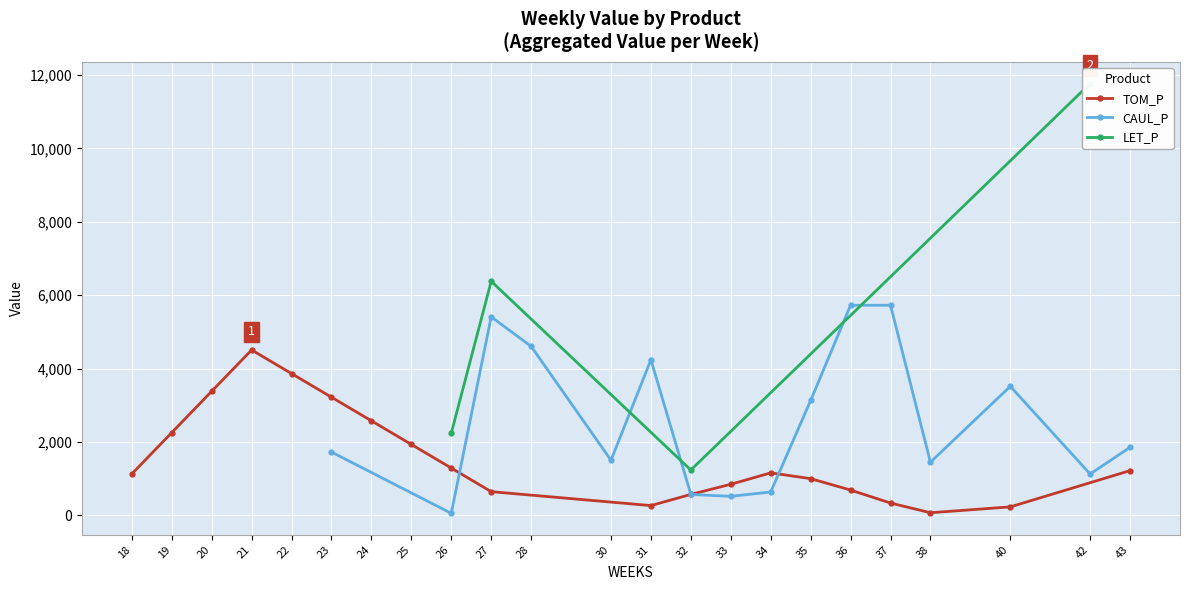

Between which two adjacent categories do CAUL_P and TOM_P first intersect?

26 and 27